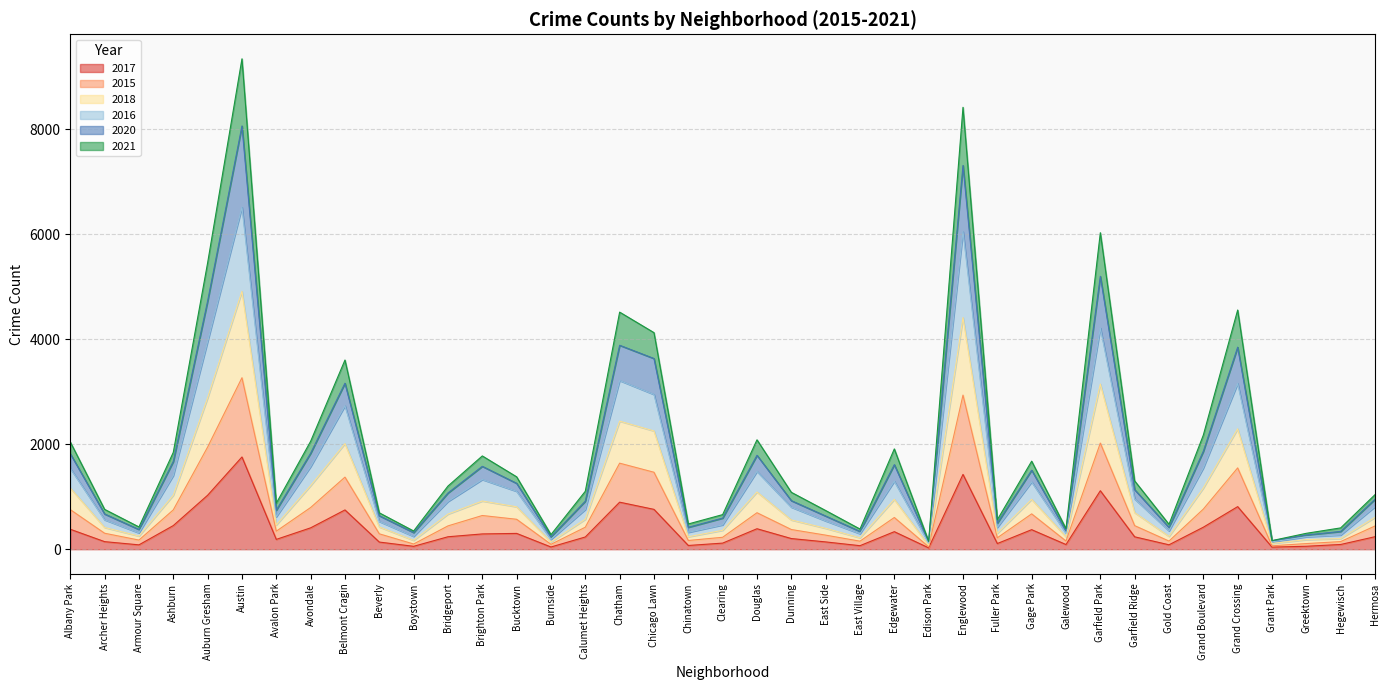

What is the highest value of the 2017 series?

1757